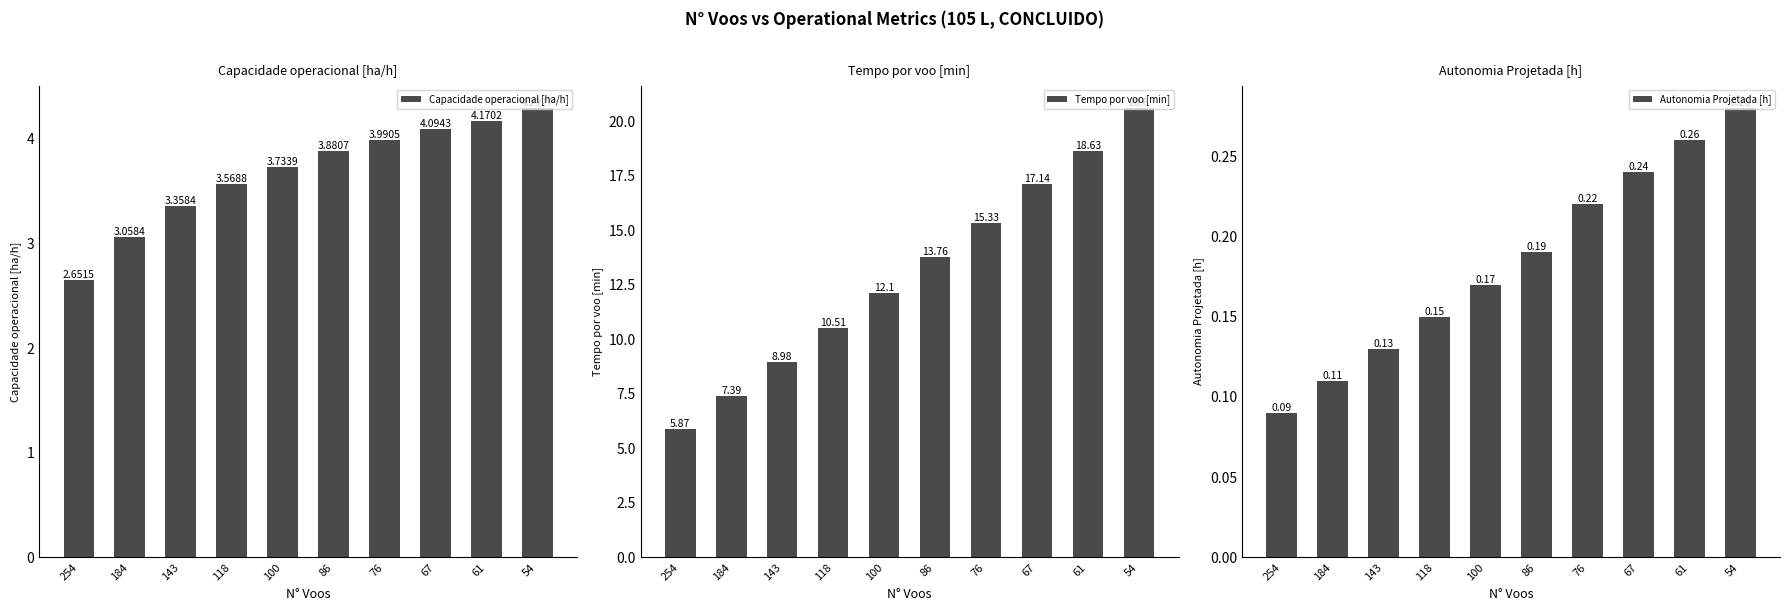

Which series has the widest spread of values?

Tempo por voo [min]